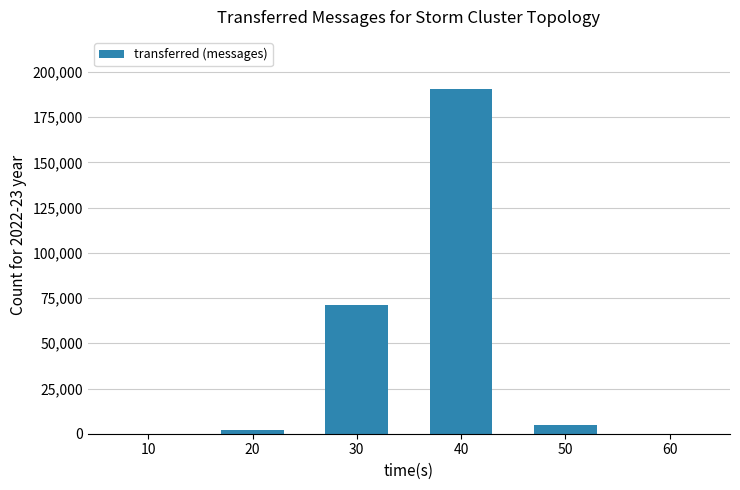

What is the sum of all values?

269100